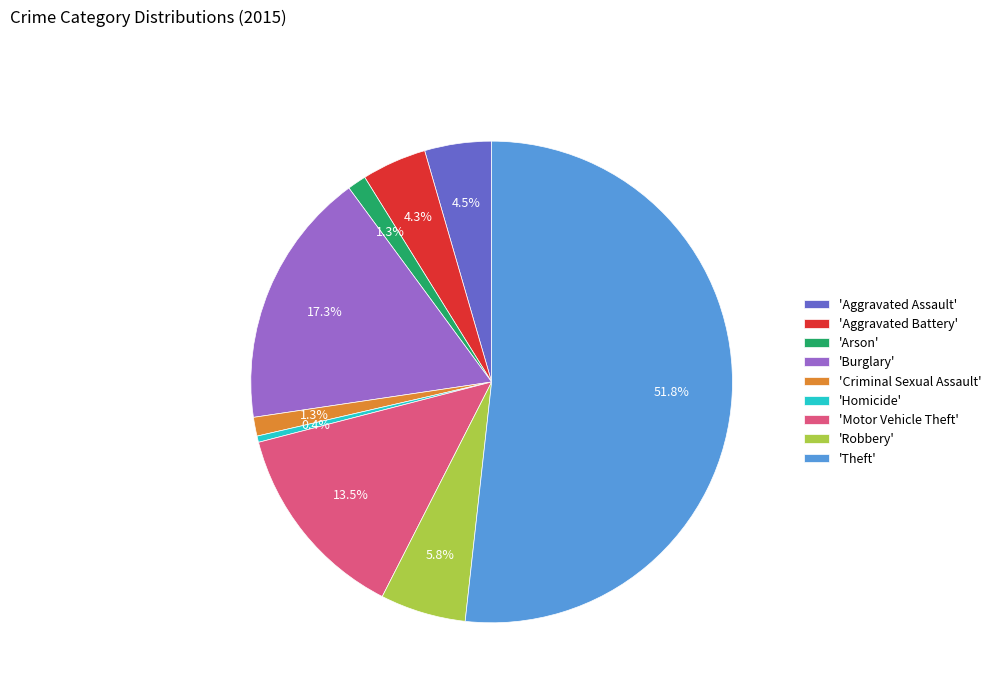

What is the majority slice?

'Theft'